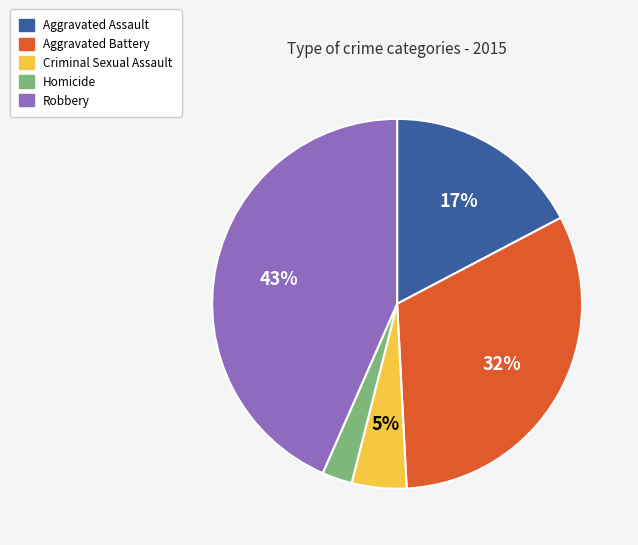

Which slice is the smallest?

Homicide